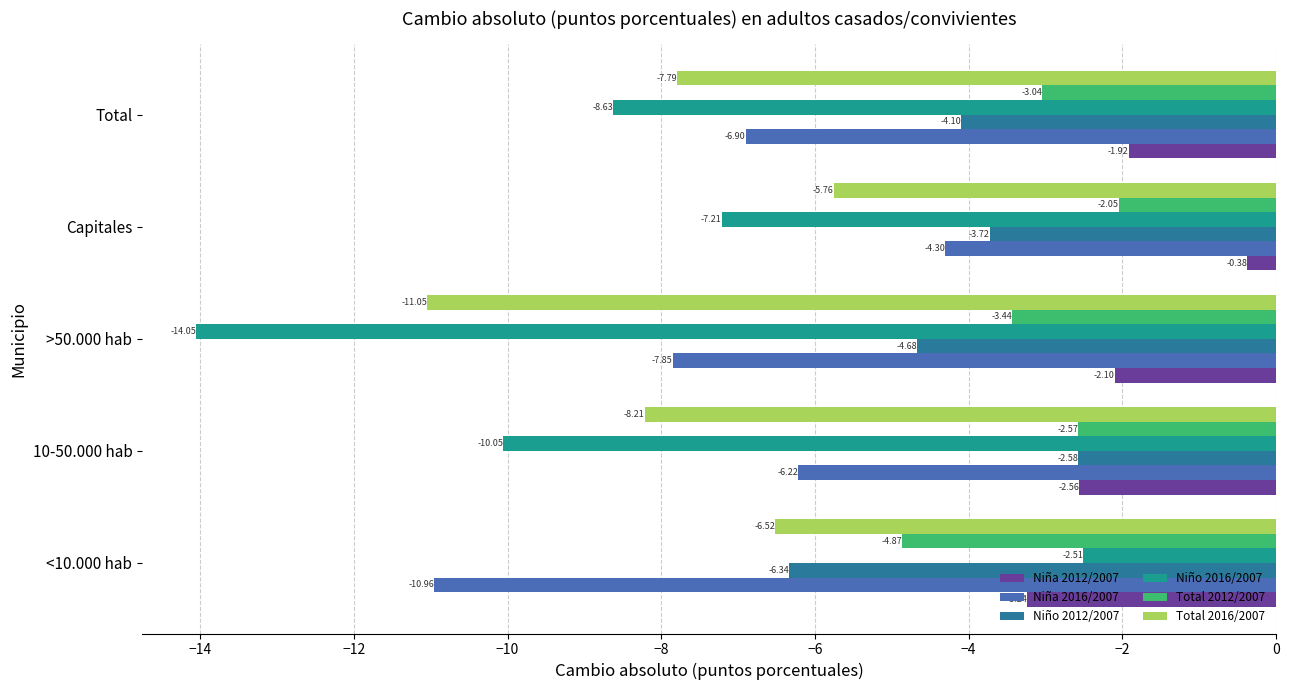

Which series has the largest total across all categories?

Niña 2012/2007